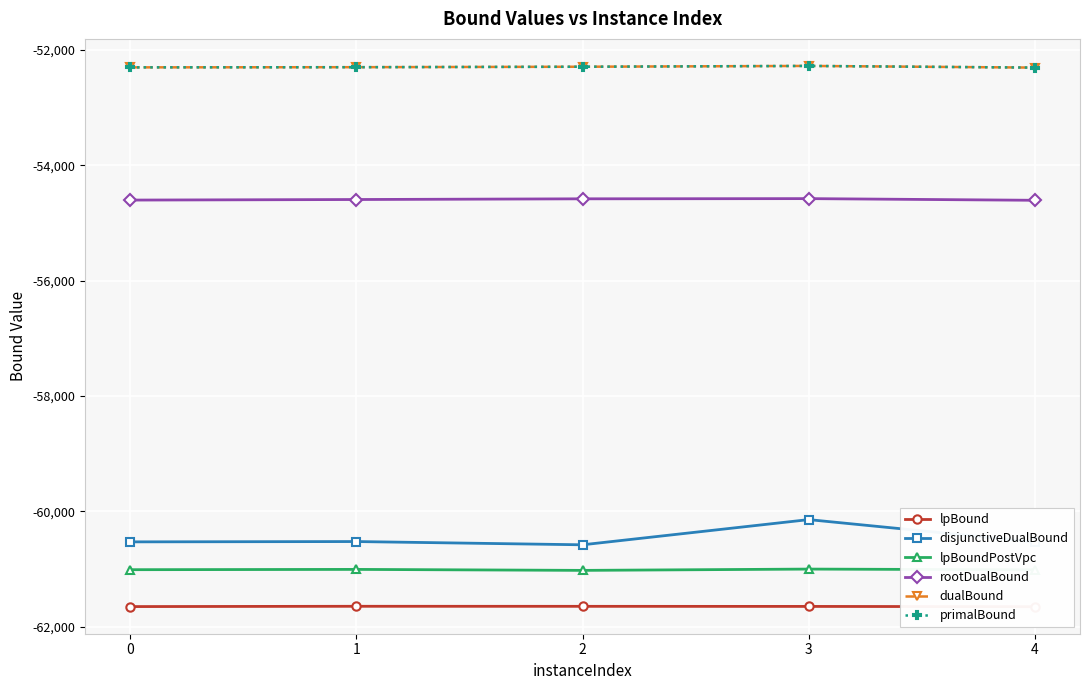

What is the value of the disjunctiveDualBound point at the 3rd from the left?

-60580.0